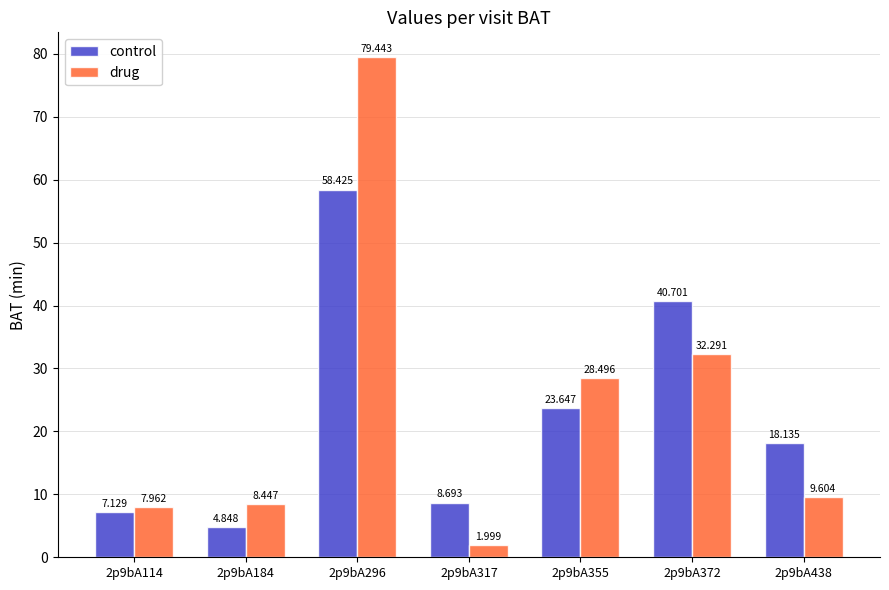

Which series has the widest spread of values?

drug